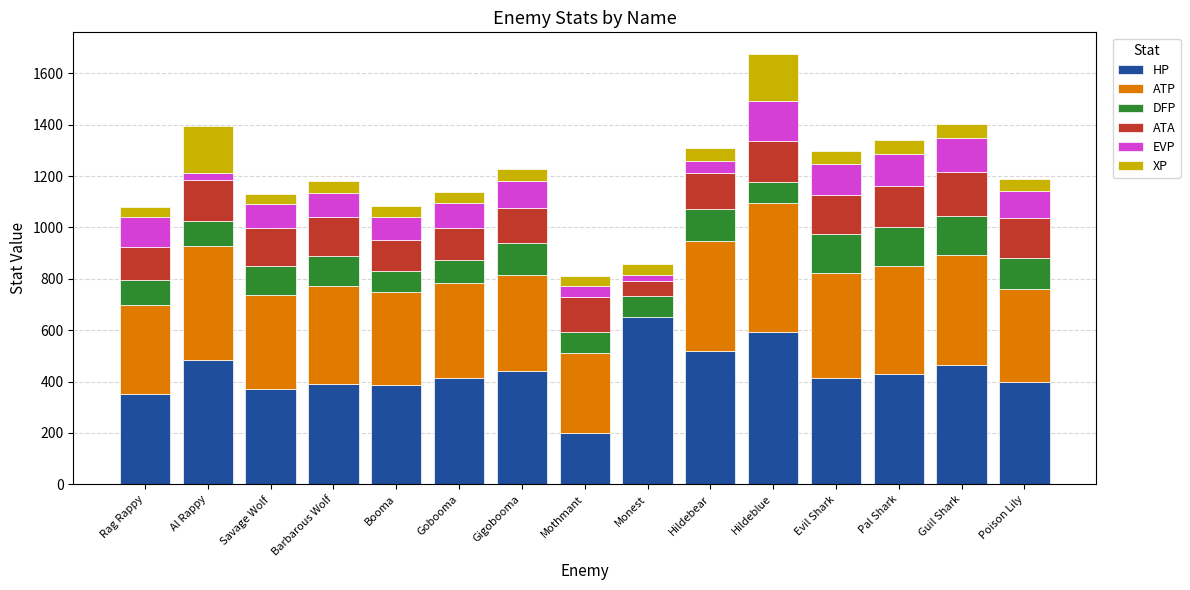

What is the total value across all series at Mothmant?

810